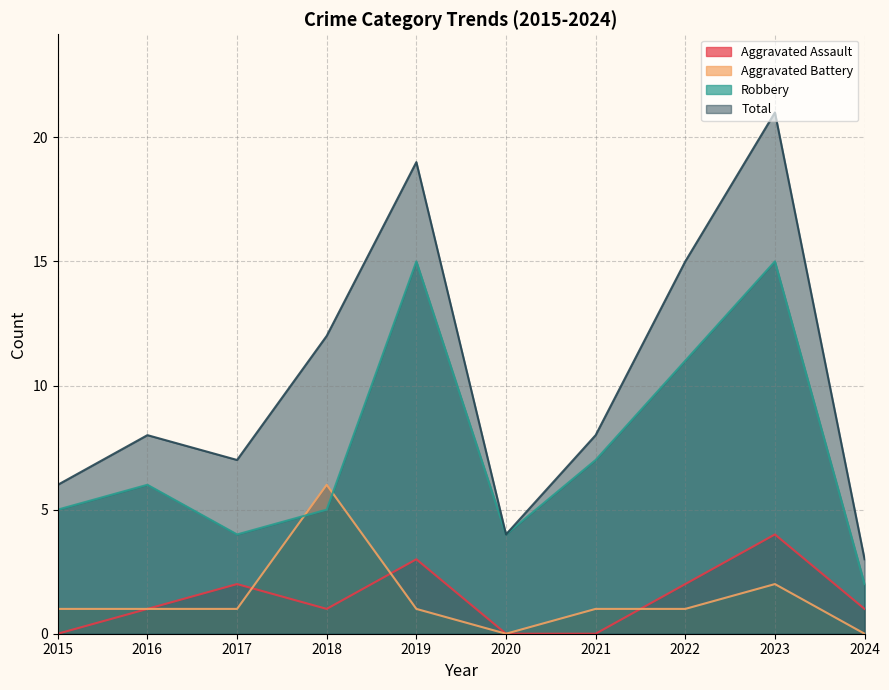

How many lines are shown in the chart?

4